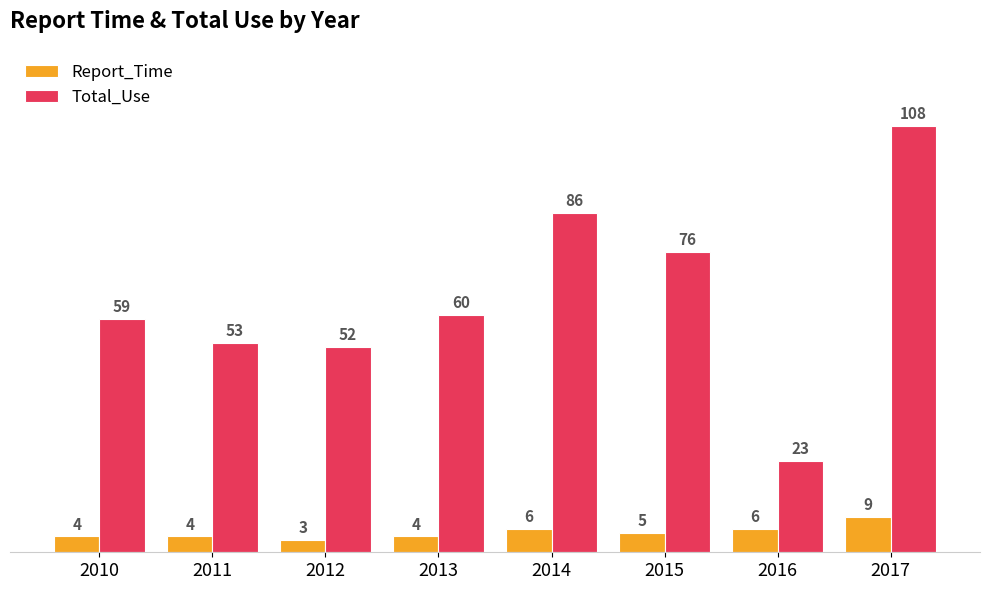

How many bars are there in each group?

2